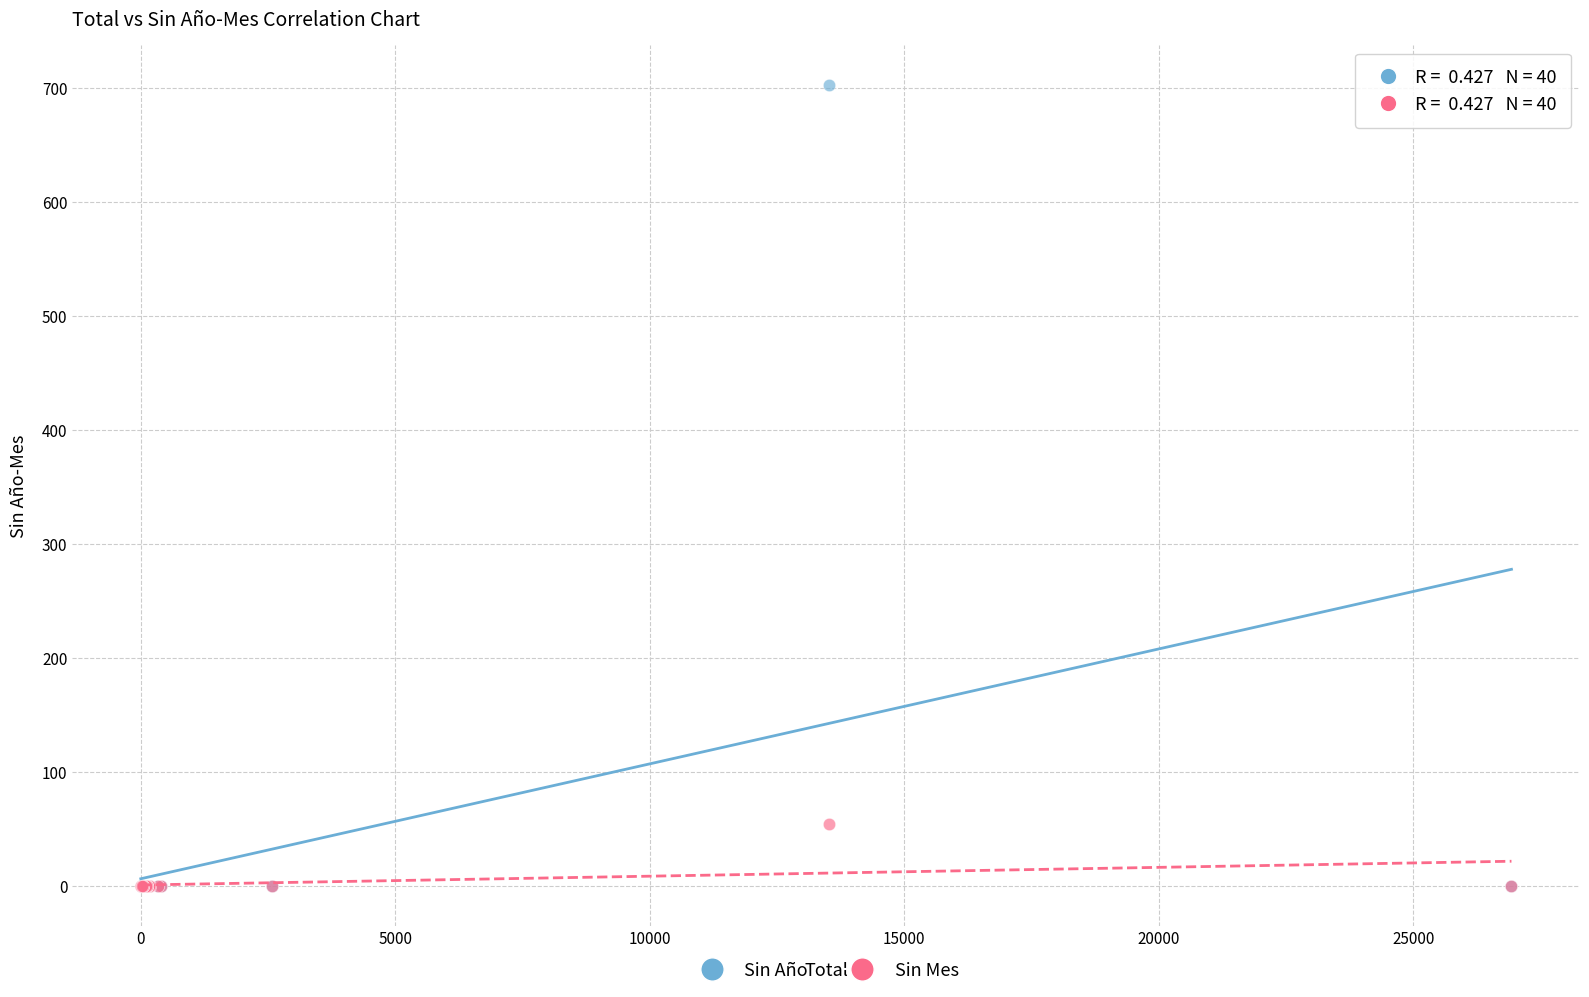

What are all the series names shown in the legend?

Sin Año, Sin Mes